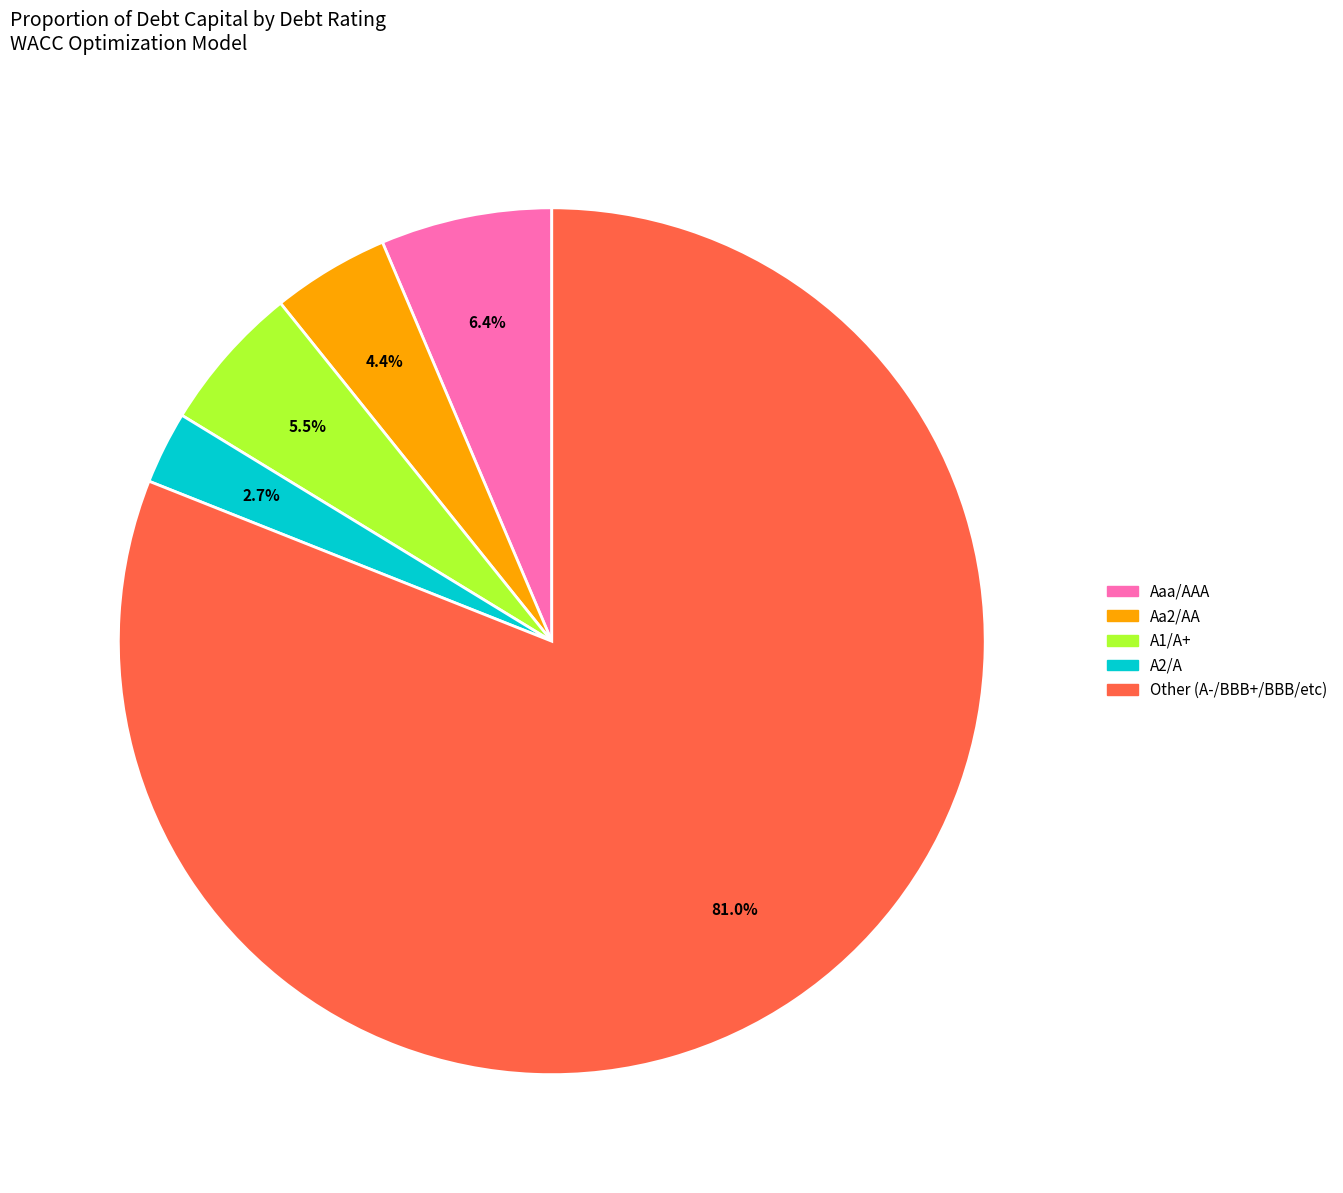

Which category accounts for the majority?

Other